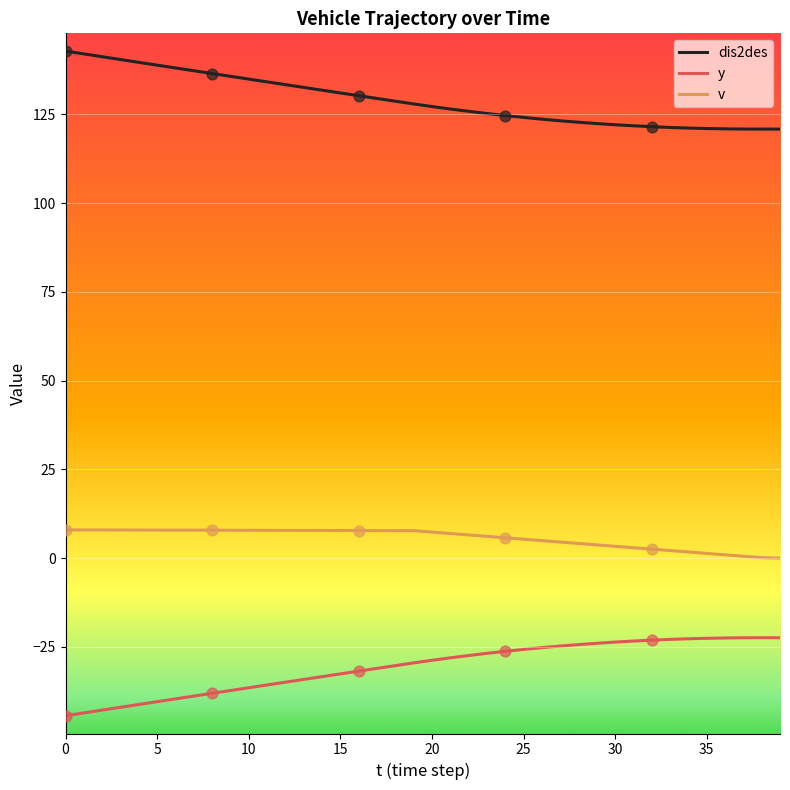

What is the minimum value shown in the chart?

-44.4